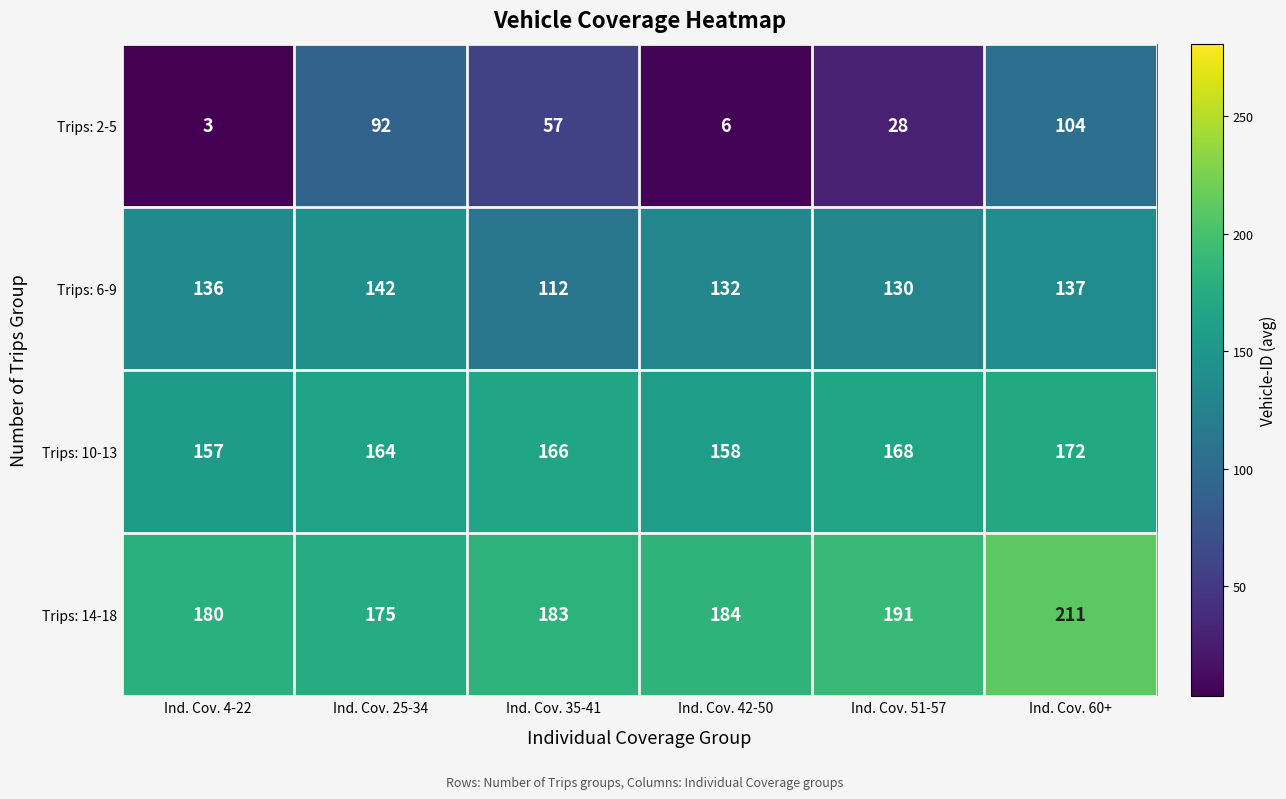

How many series are shown in this chart?

4